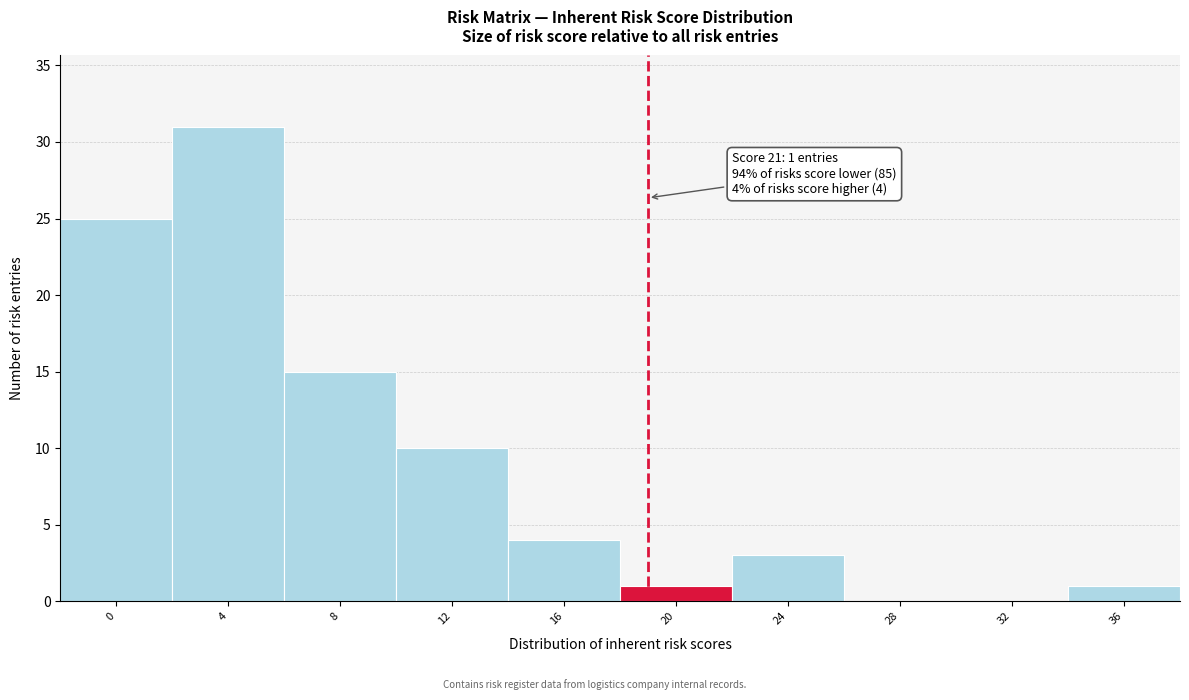

Reading left to right, what are all the values shown in this chart?

0=25	4=31	8=15	12=10	16=4	20=1	24=3	28=0	32=0	36=1